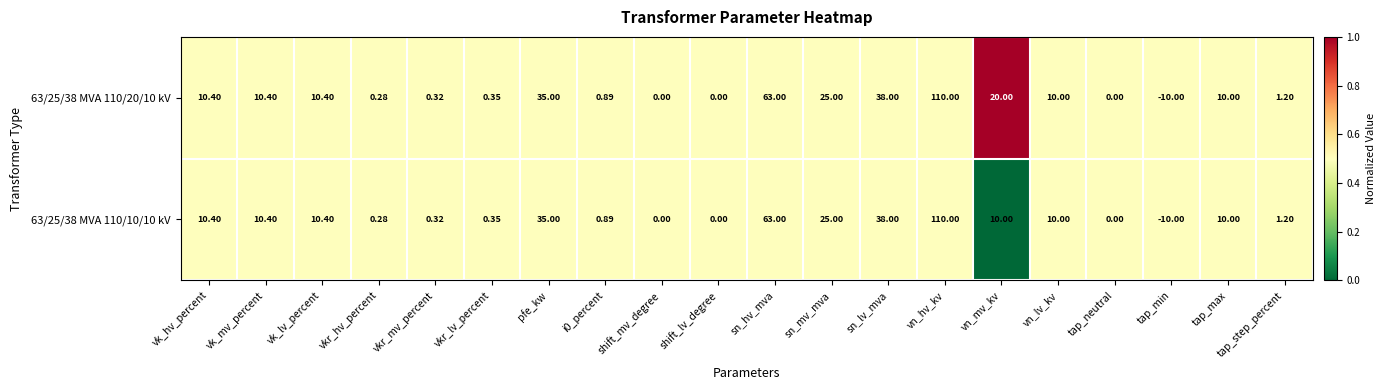

At which label does 63/25/38 MVA 110/10/10 kV reach its minimum?

tap_min